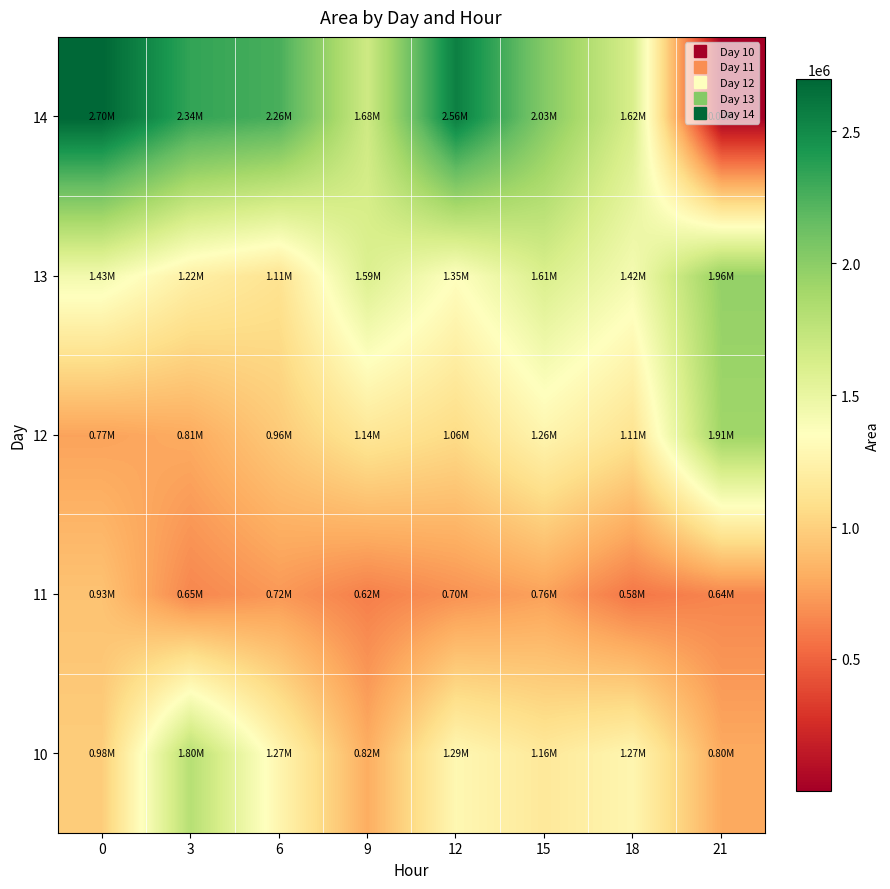

Reading left to right, extract all data points from this chart.

10: 0=980000	3=1801875	6=1269375	9=816875	12=1287500	15=1161875	18=1273125	21=801250
11: 0=926250	3=647500	6=725000	9=618125	12=696875	15=762500	18=583750	21=644375
12: 0=768750	3=806250	6=964375	9=1141875	12=1060000	15=1261875	18=1113750	21=1911250
13: 0=1432500	3=1218125	6=1114375	9=1591875	12=1347500	15=1606250	18=1419375	21=1961250
14: 0=2698750	3=2338750	6=2261875	9=1675000	12=2563750	15=2031250	18=1618125	21=625